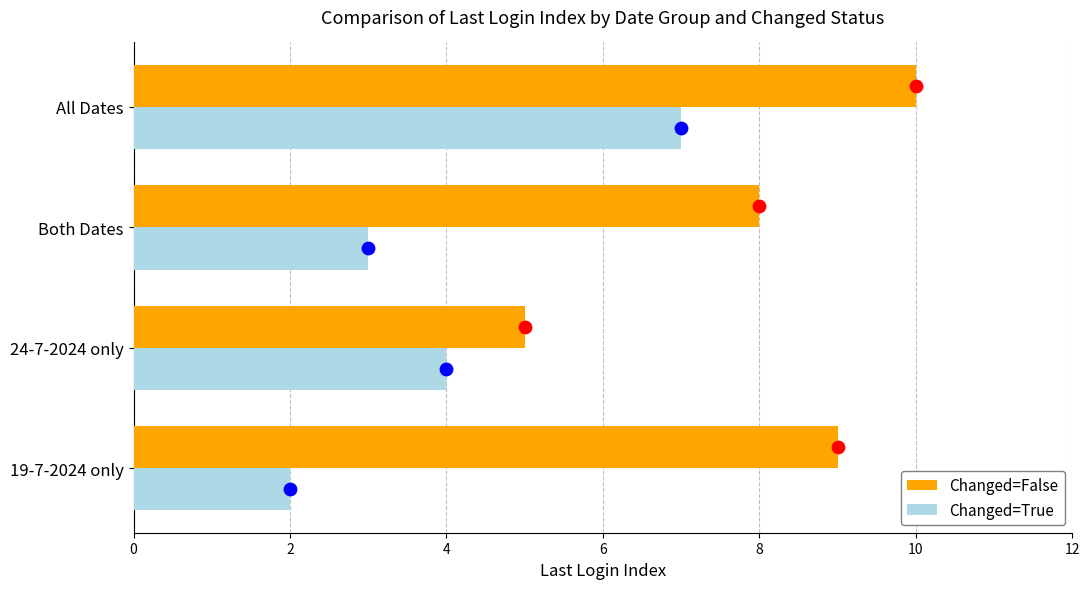

At how many categories does at least one series exceed 9?

1